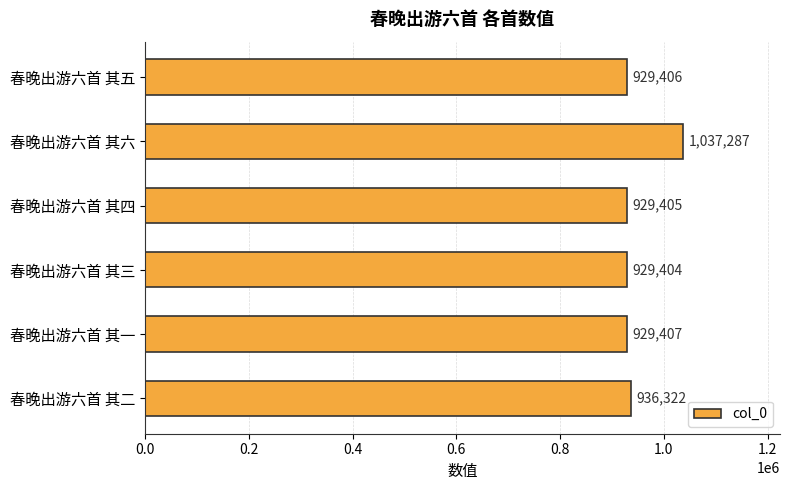

What is the approximate value at 春晚出游六首 其六?

1037287